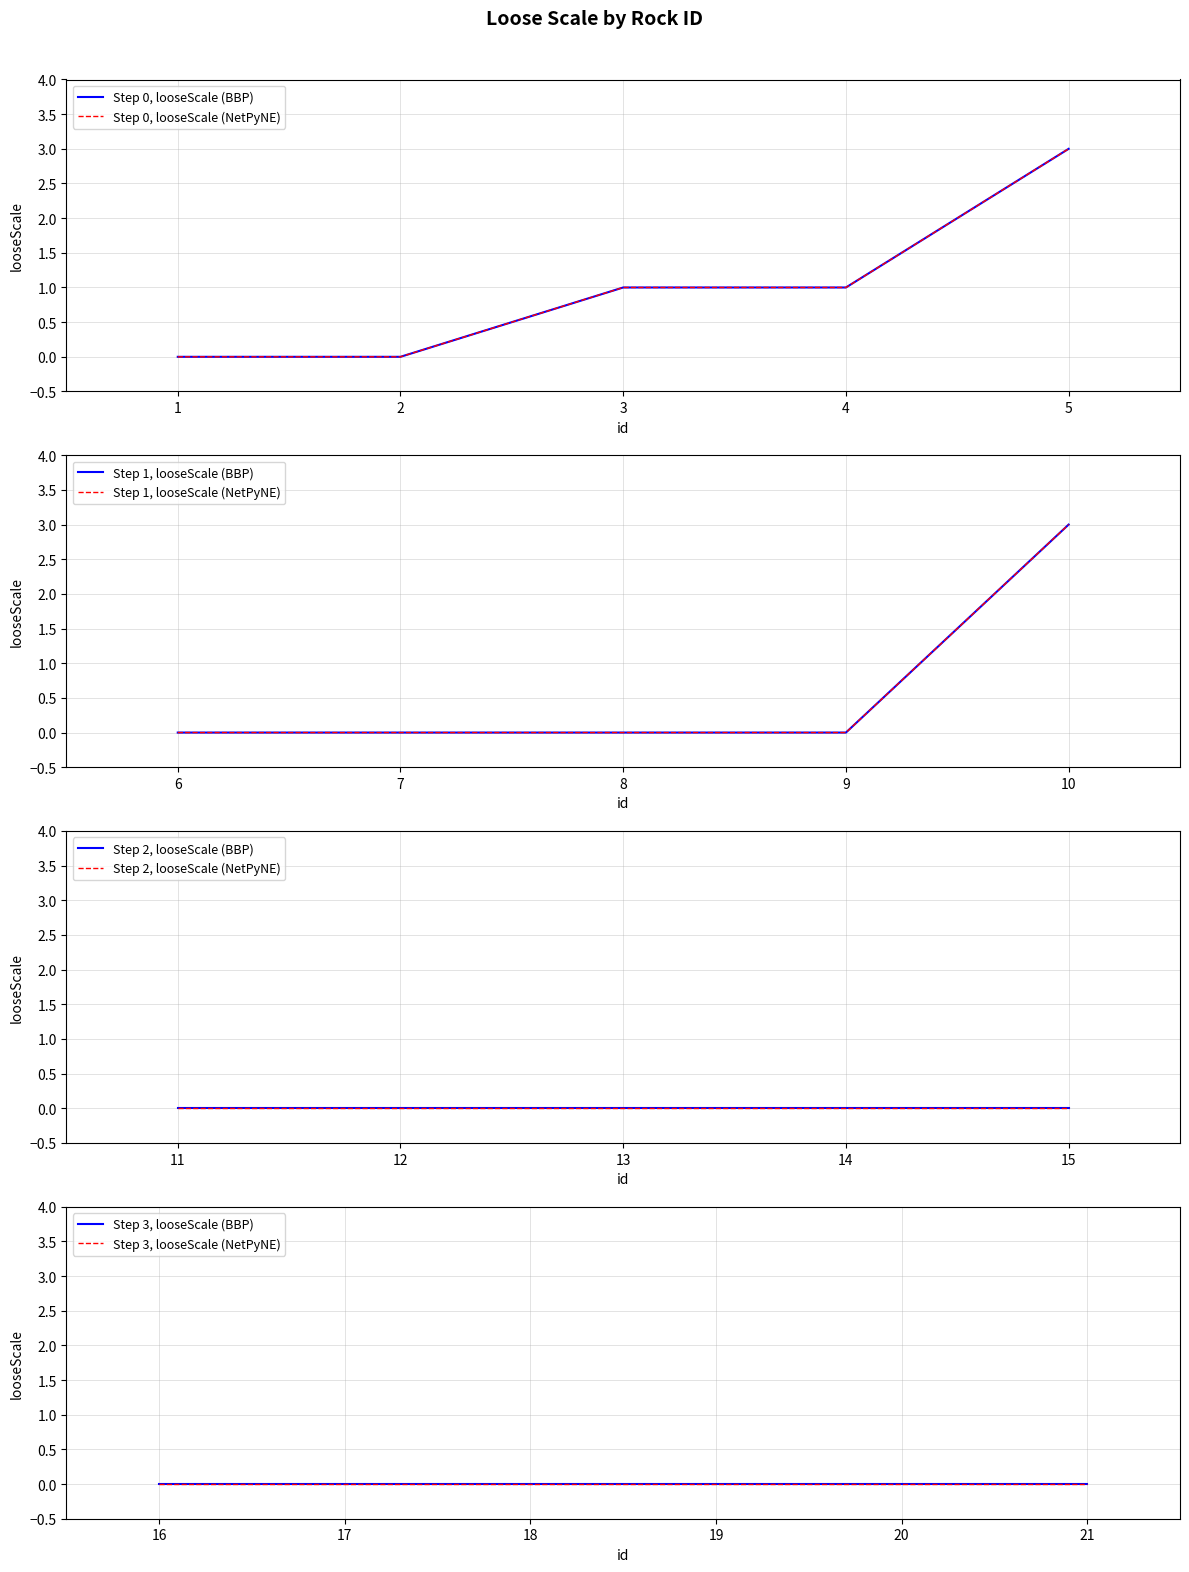

What value does the data have at 4?

1